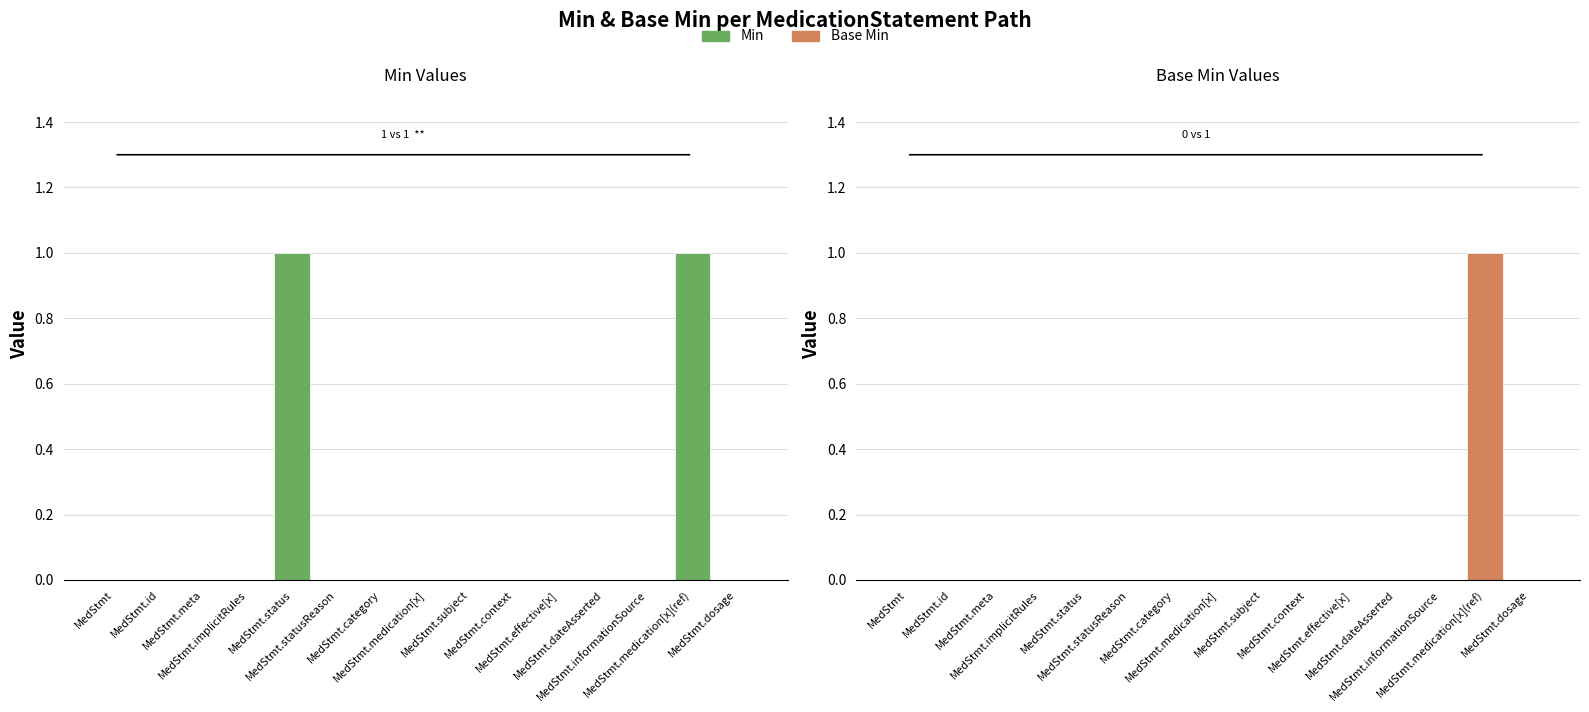

Does the chart contain stacked bars?

No